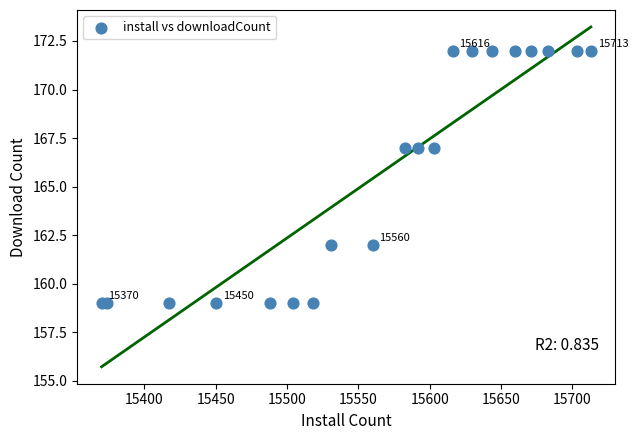

What is the range of Y values (max minus min)?

13